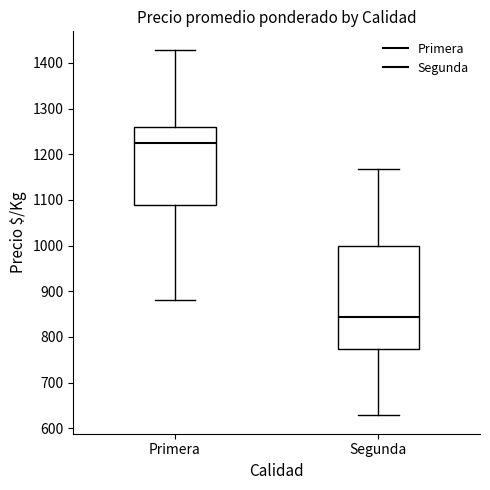

Reading left to right, transcribe this box plot: for each box, give where its median line is, the range the box spans, and where its two whiskers end, as read against the y-axis. The values are not printed on the chart, so give them approximately, as read against the axis.

Primera: median 1230, box 1090 to 1260, whiskers 880 to 1430
Segunda: median 840, box 770 to 1000, whiskers 630 to 1170